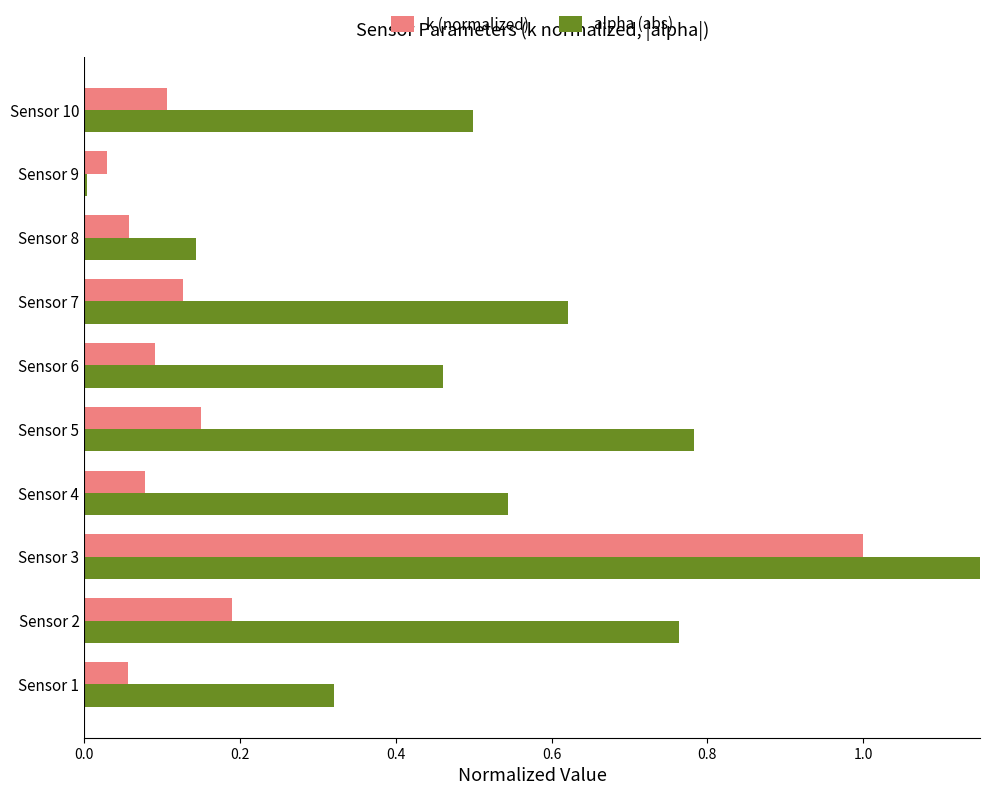

How many bars are there in each group?

2